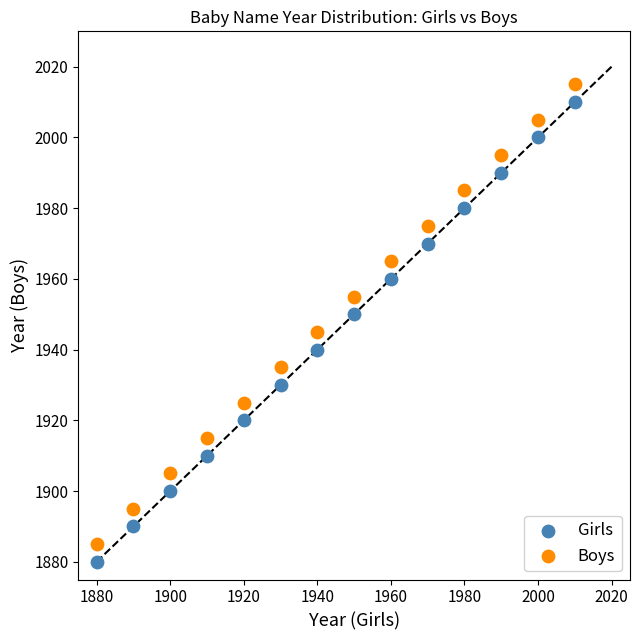

Across all data points, what is the range of Y values (max minus min)?

135